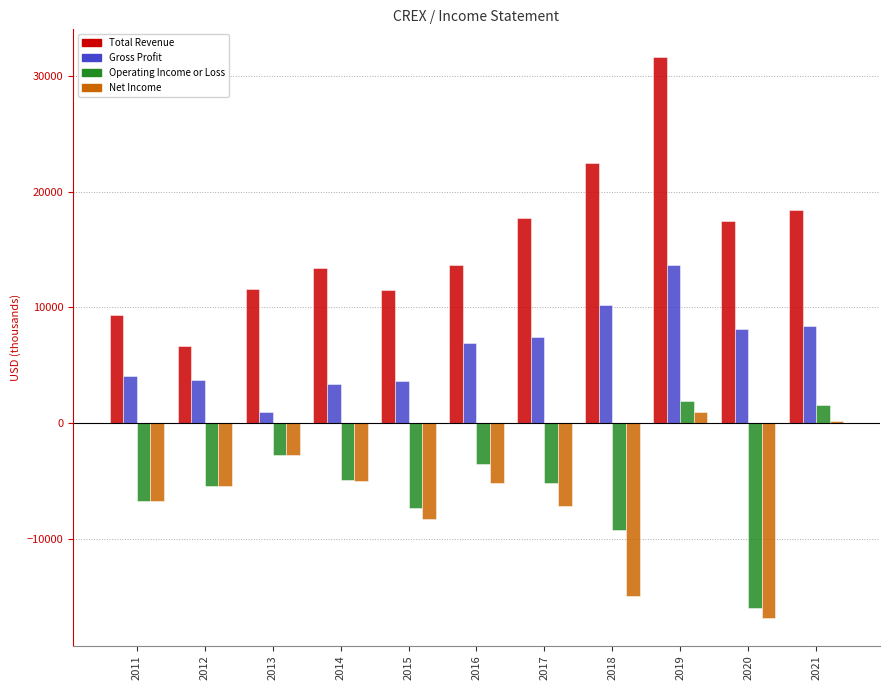

What is the average value of the Operating Income or Loss series?

-5227